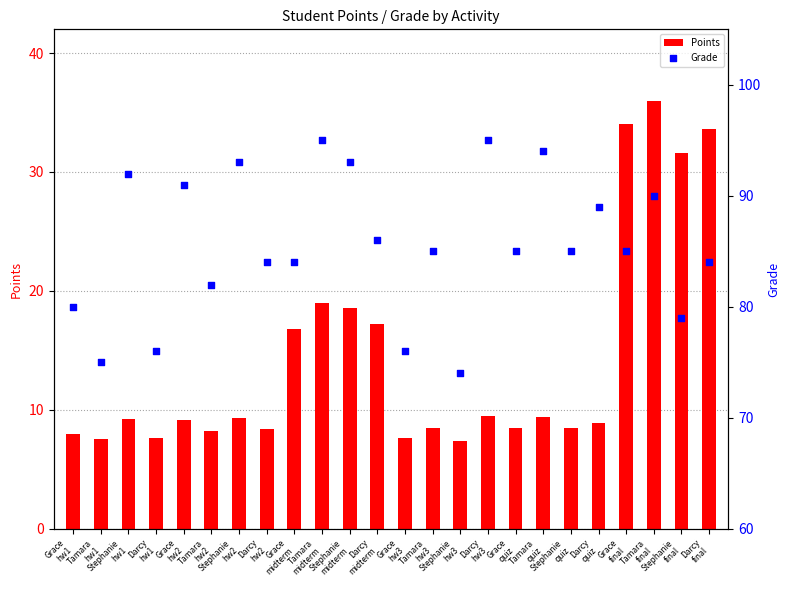

At how many categories does at least one series exceed 93?

3